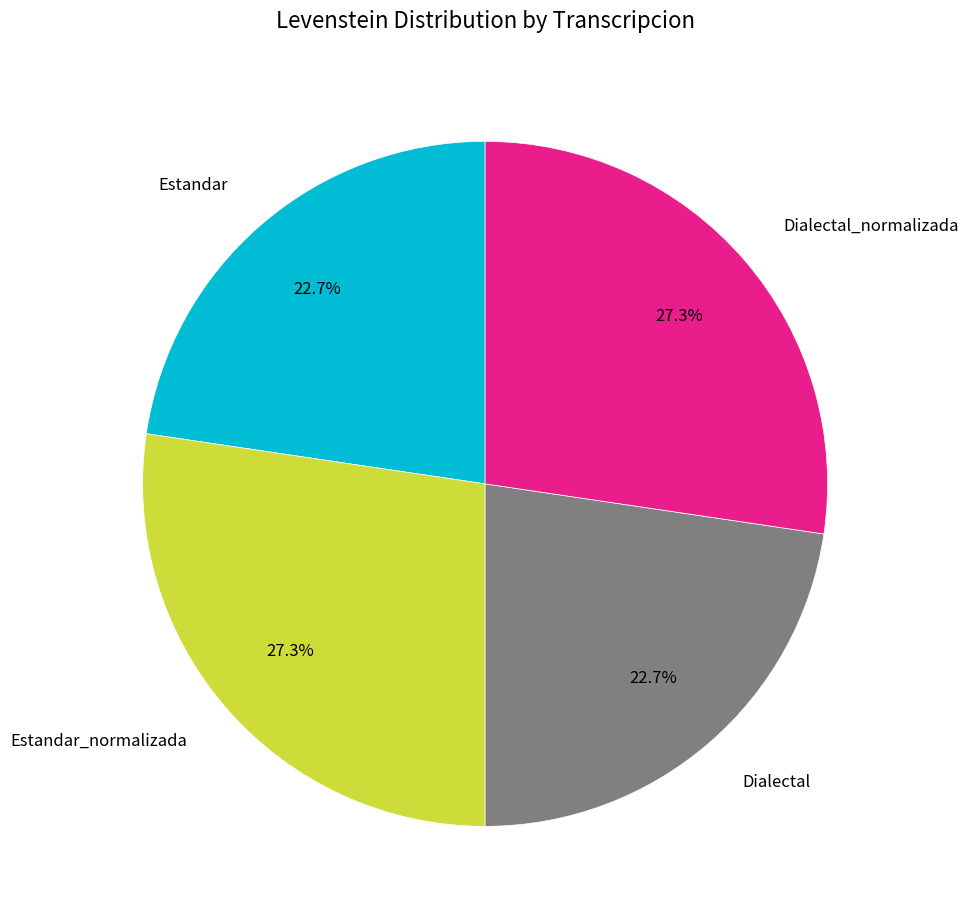

The Estandar_normalizada slice represents 27% of the pie. True or false?

True